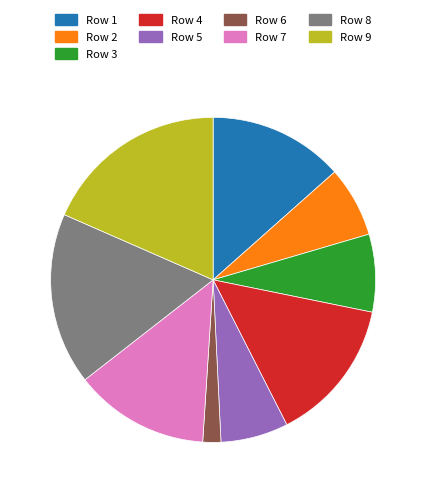

How many slices are in this pie chart?

9